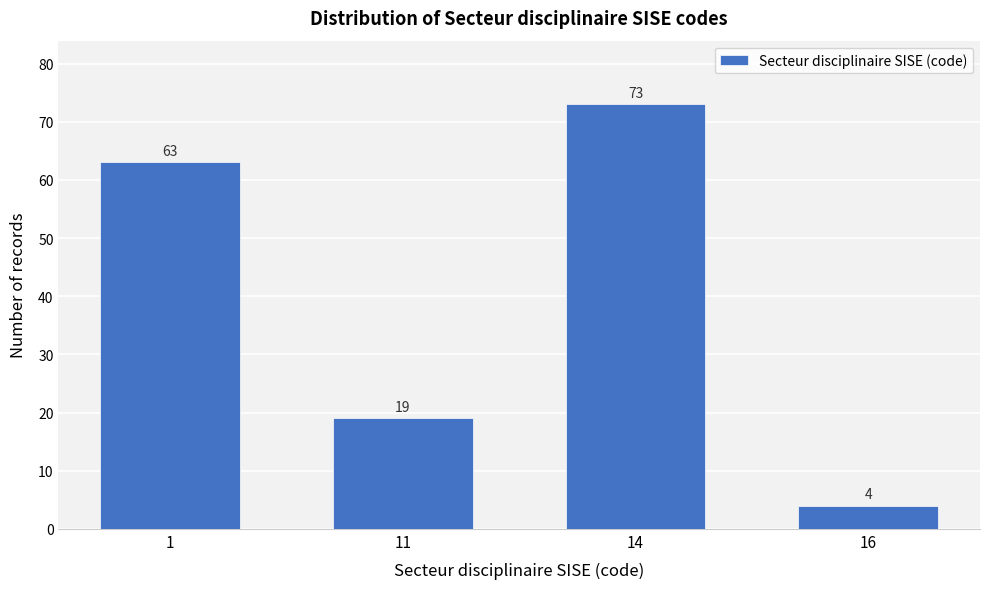

Reading left to right, list all the values displayed in this chart.

1=63	11=19	14=73	16=4